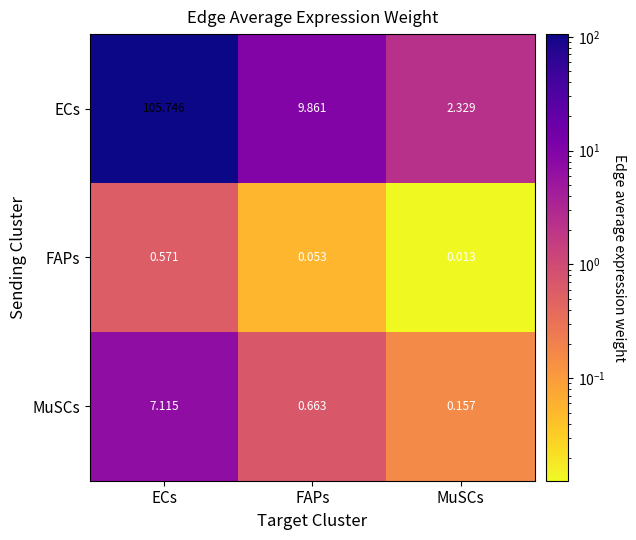

Which category has the highest value across all series?

ECs